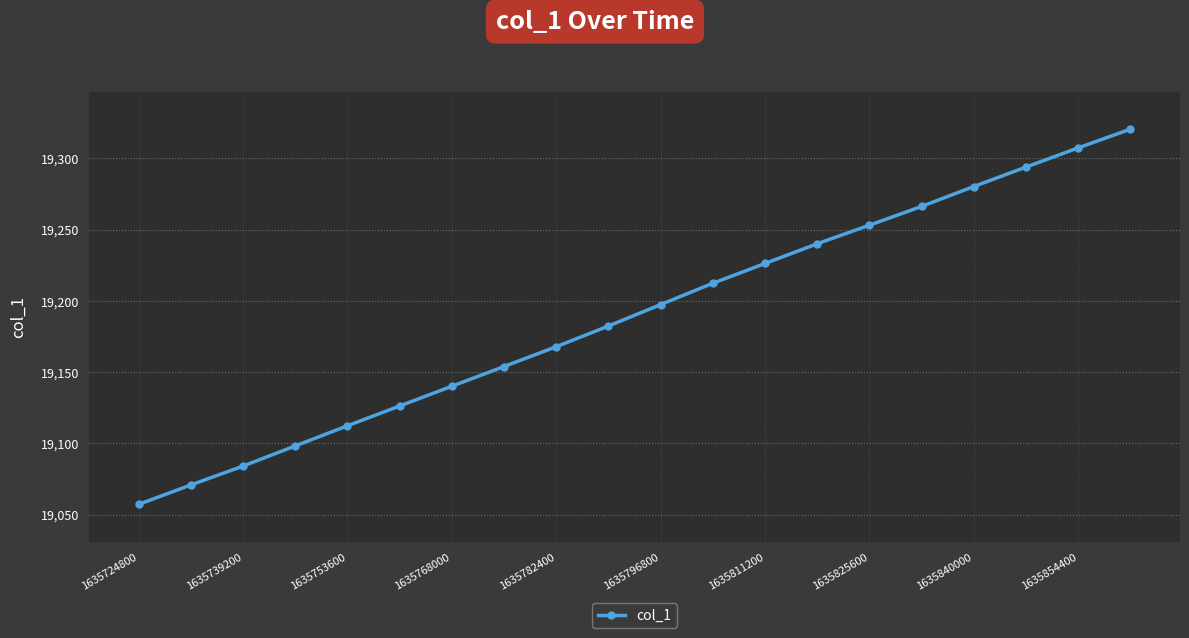

Reading left to right, extract all data points from this chart.

19057.2	19070.9	19084.1	19098.3	19112.4	19126.3	19140.1	19154.0	19167.9	19182.4	19197.4	19212.4	19226.3	19240.1	19253.1	19266.3	19280.3	19293.9	19307.4	19320.5